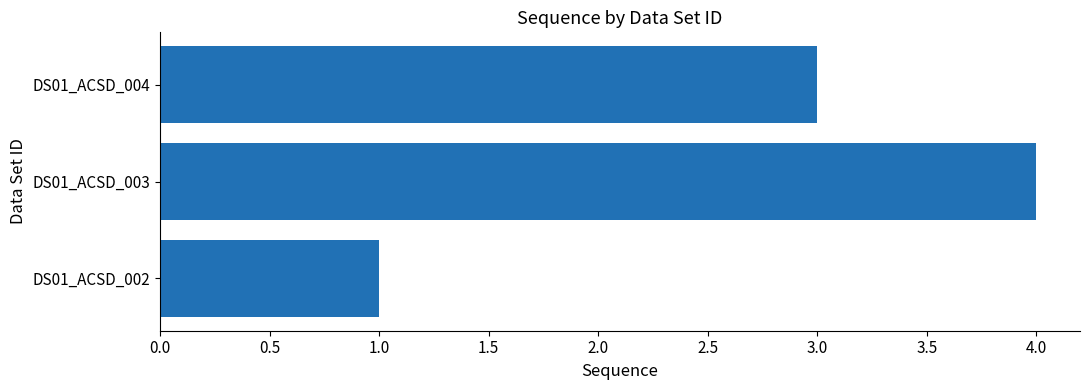

What is the minimum value shown in the chart?

1